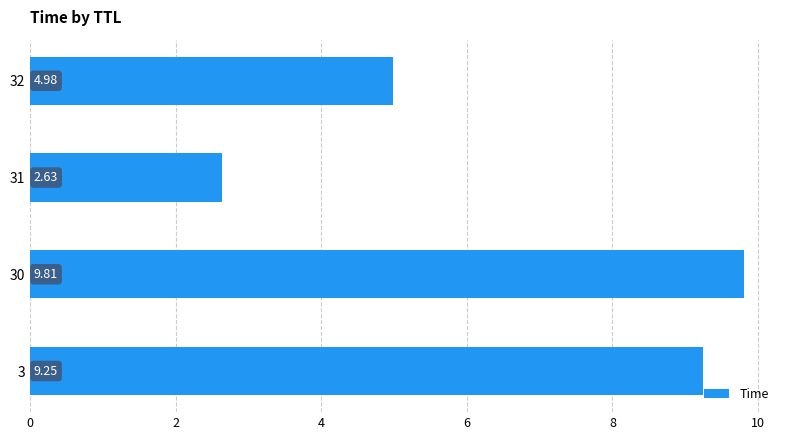

List the labels in order of value, smallest first.

31, 32, 3, 30